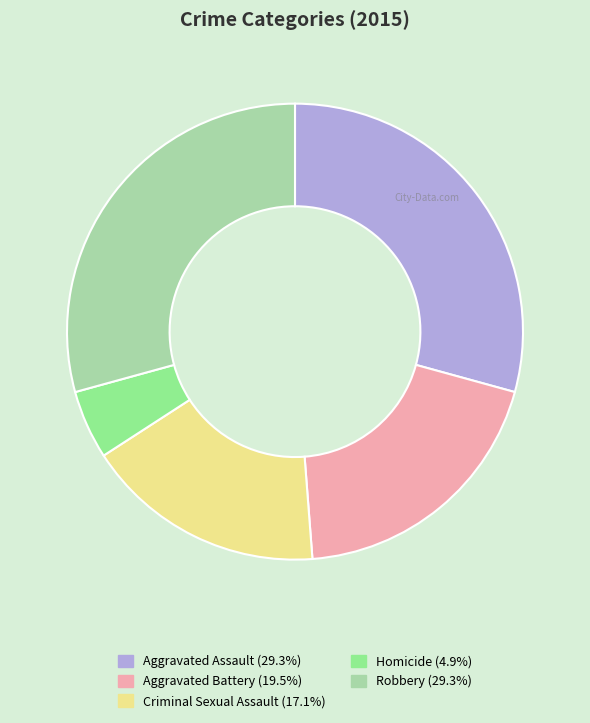

Between Homicide and Robbery, which is larger?

Robbery